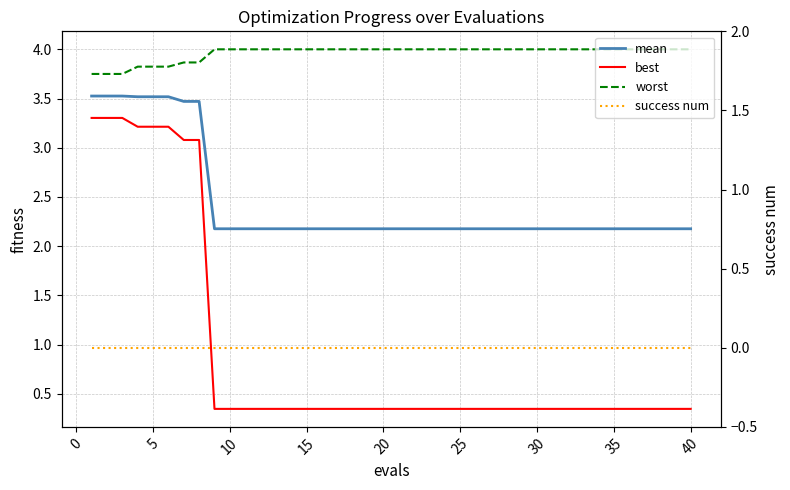

What is the minimum value for mean?

2.2